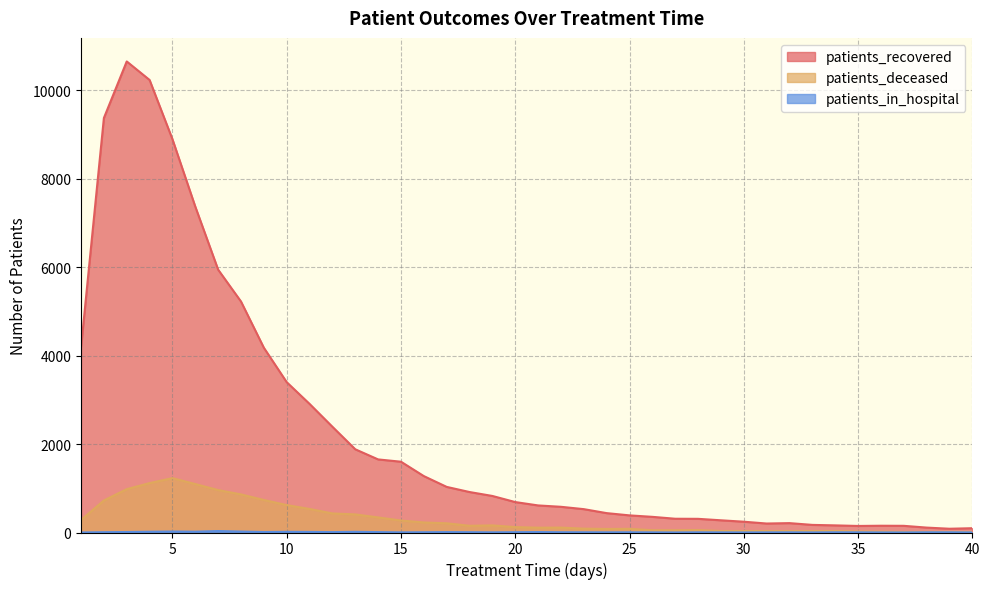

What is the value of the patients_recovered point at the 32nd from the left?

212